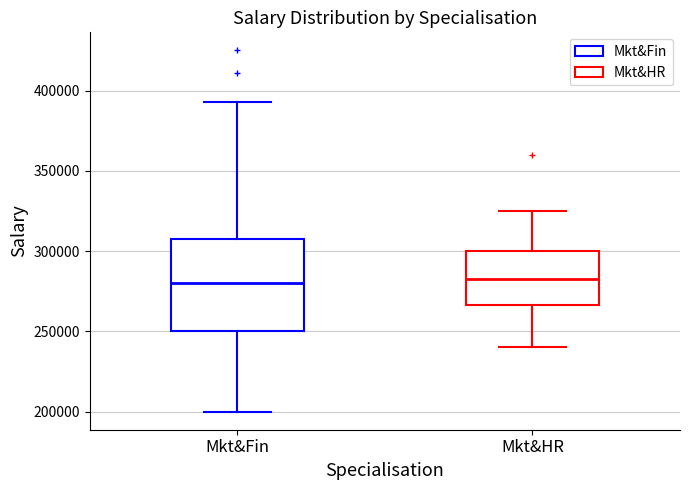

Where is the lower edge of the box for Mkt&Fin on the y-axis? The values are not printed on the chart, so give them approximately, as read against the axis.

250000